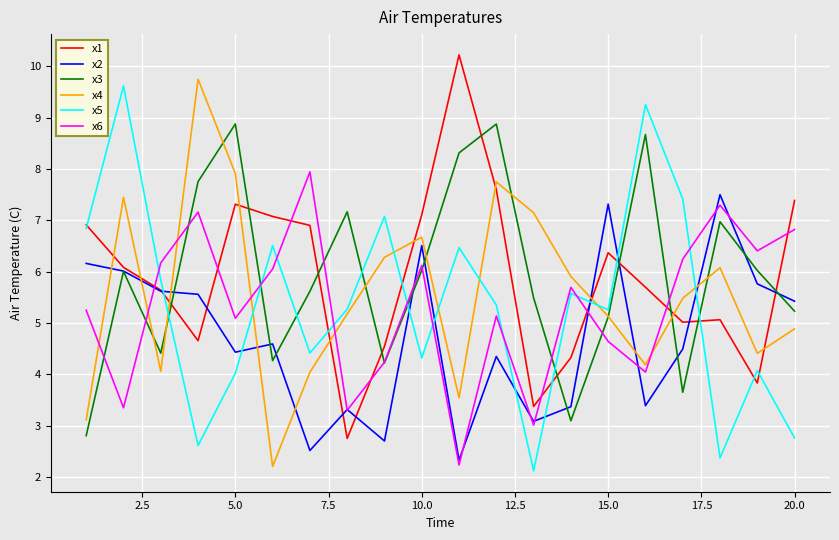

After their last crossing, which series has the higher values: x5 or x4?

x4